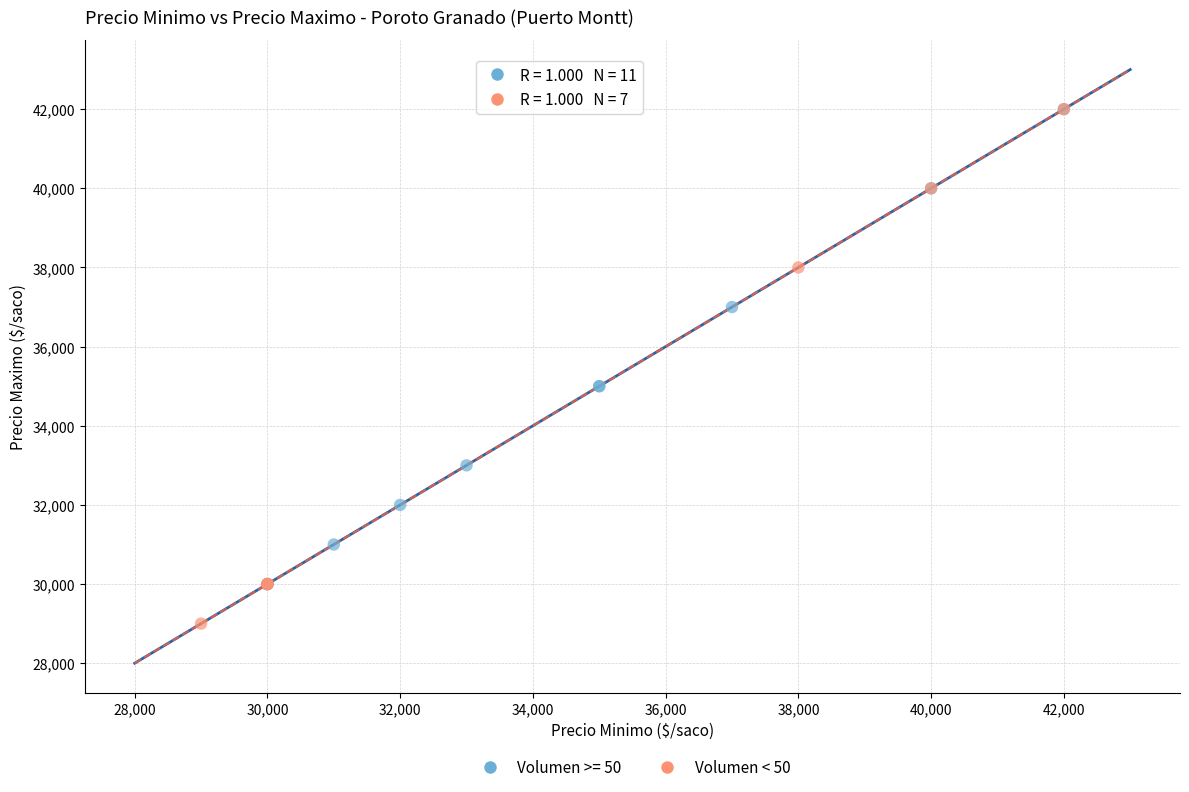

Which series reaches the minimum Y coordinate?

Volumen < 50